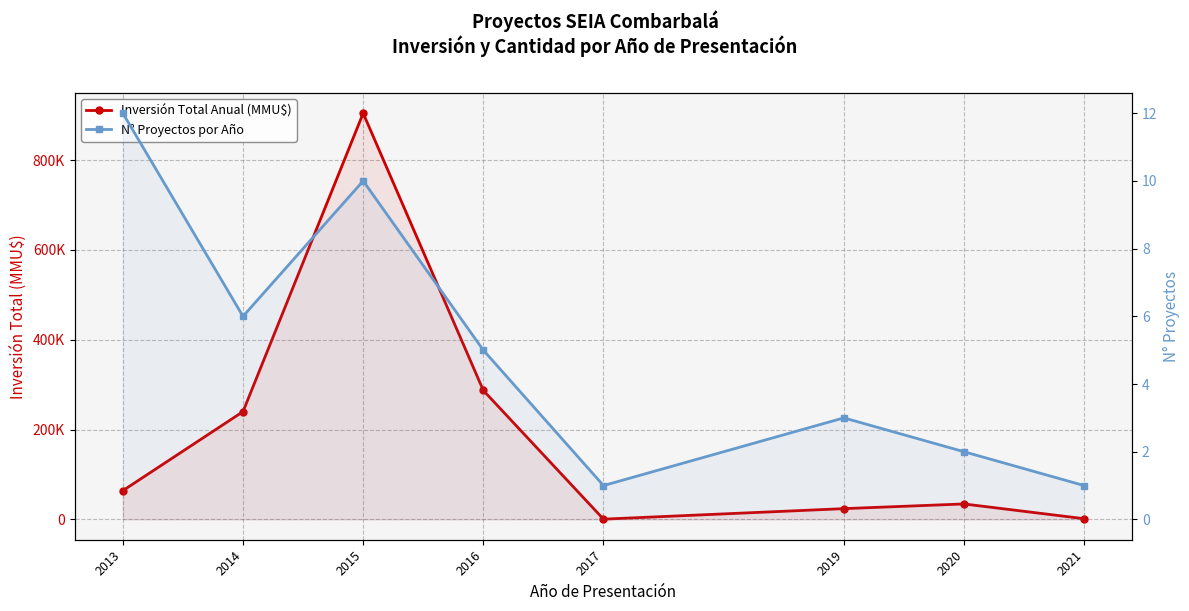

At which label is N° Proyectos por Año closest to 6?

2014